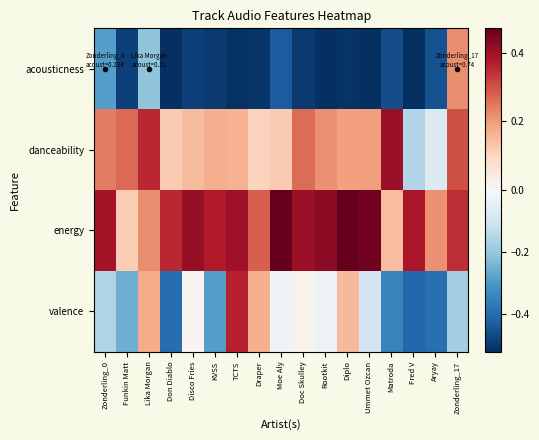

At Fred V, list the series in order from smallest to largest.

acousticness, valence, danceability, energy